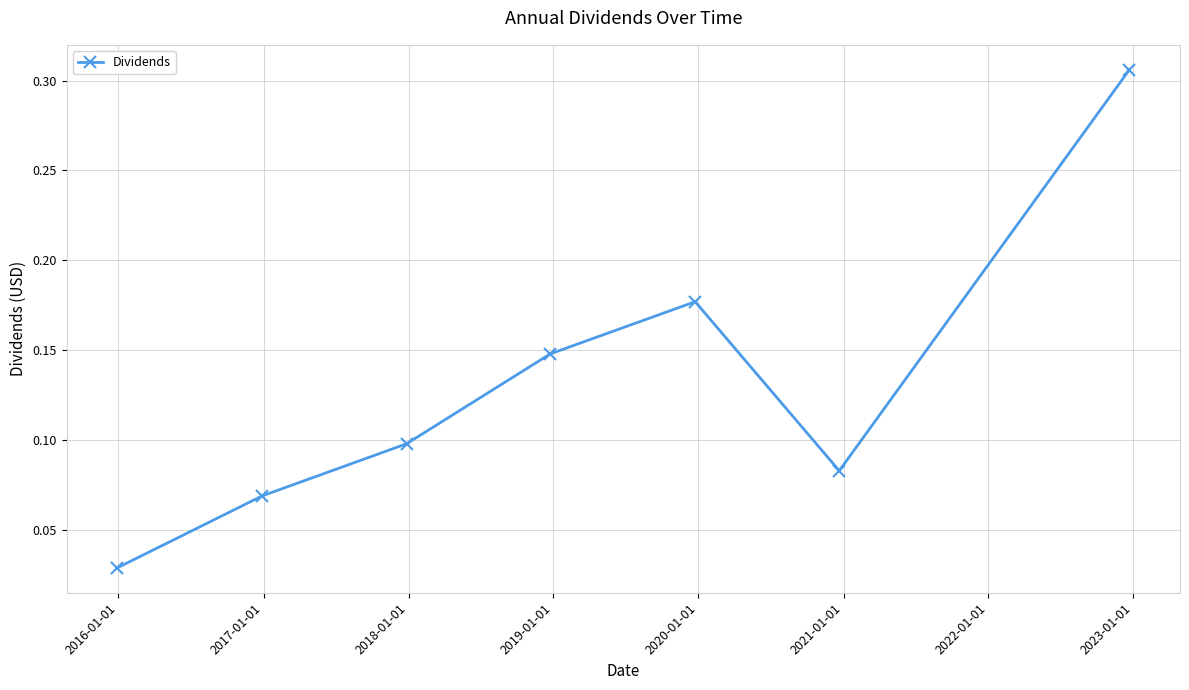

How many values are between 0 and 1?

7